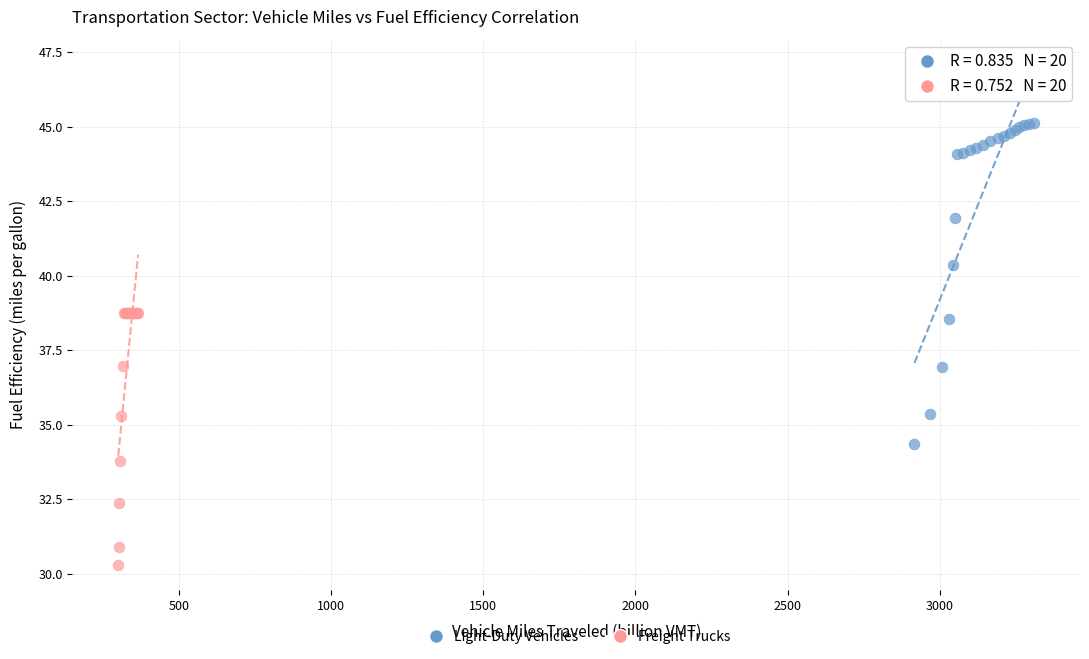

Which series has the widest spread of Y values?

Light-Duty Vehicles